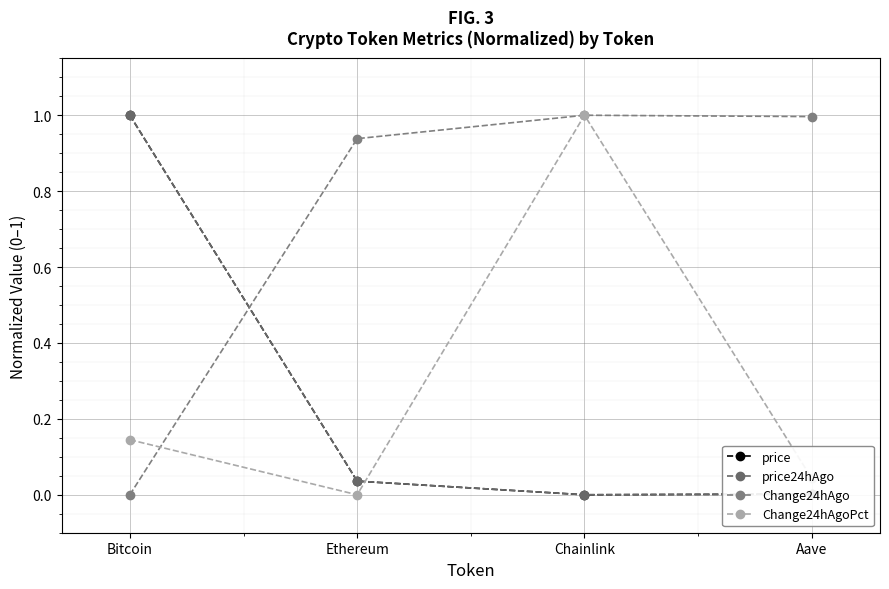

At which label does Change24hAgoPct reach its minimum?

Ethereum